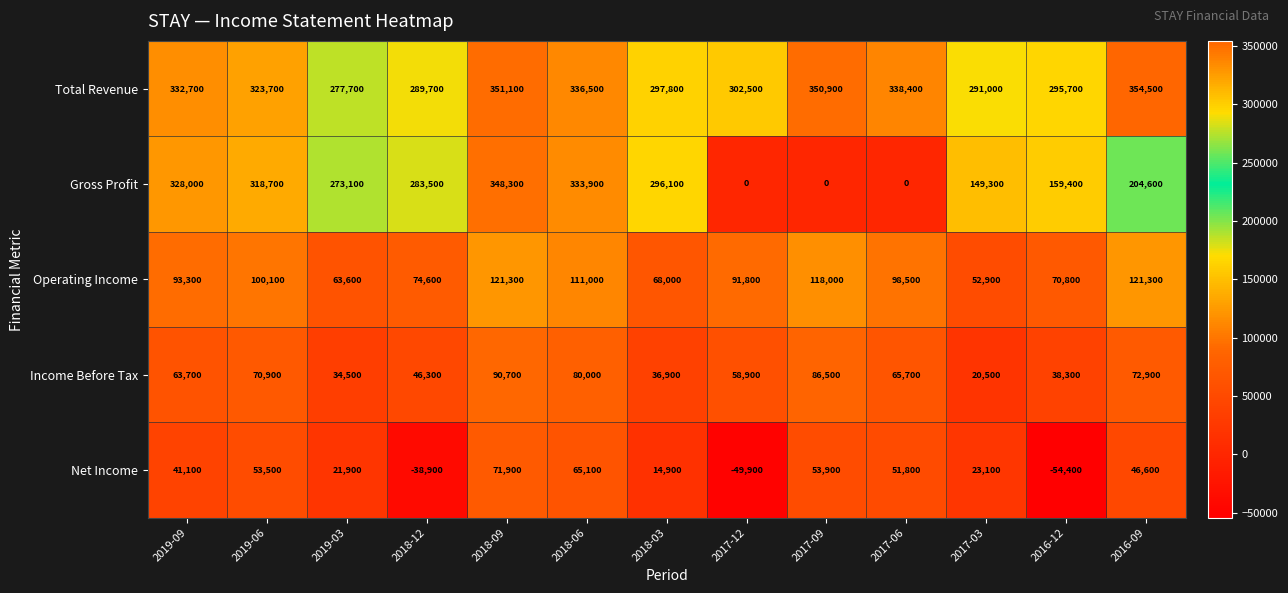

Is it true that Net Income equals 20926 at 2017-09?

False